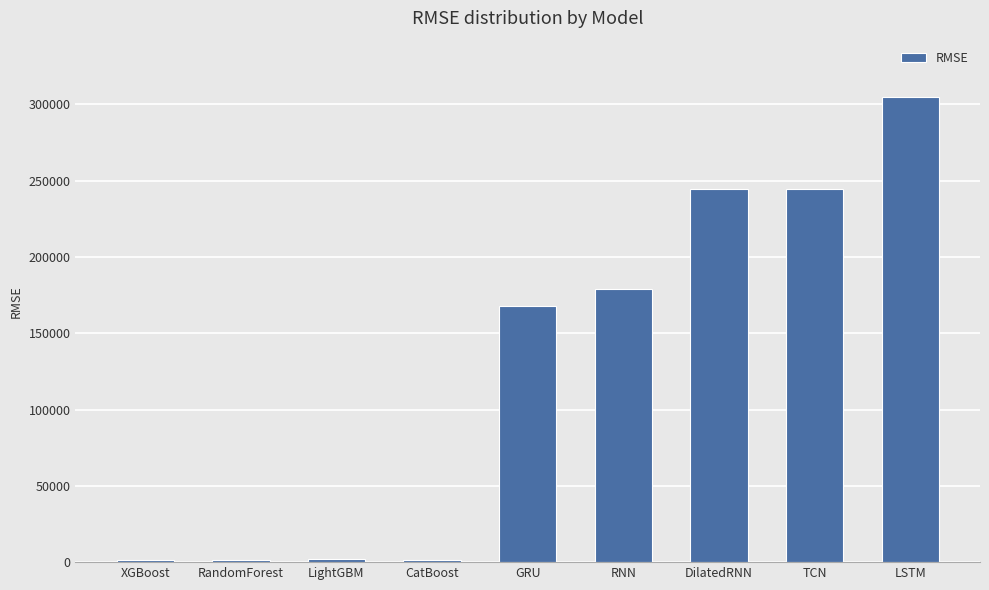

What is the maximum value shown in the chart?

305133.2